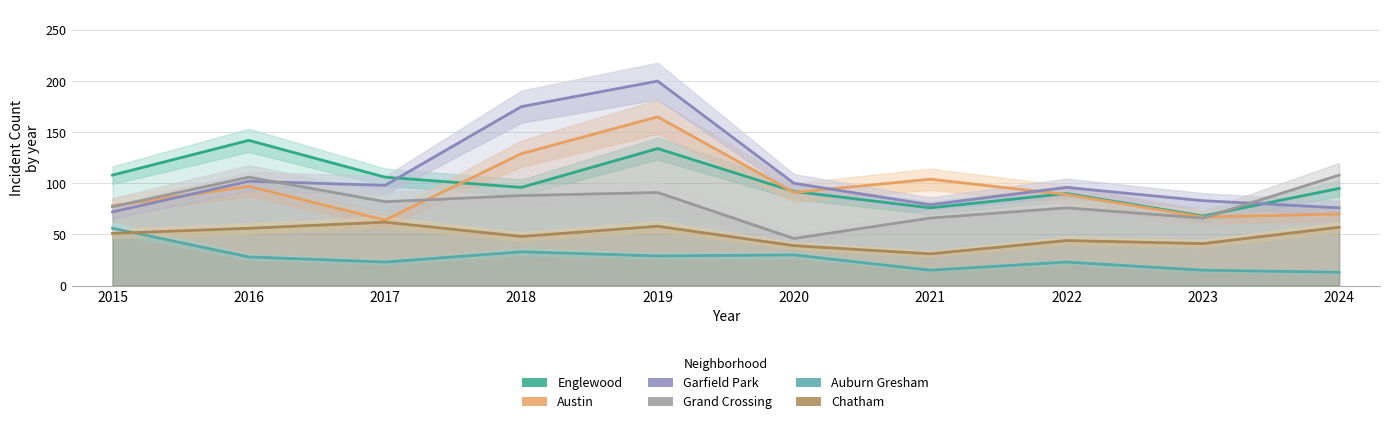

What is the total value across all series at 2022?

418